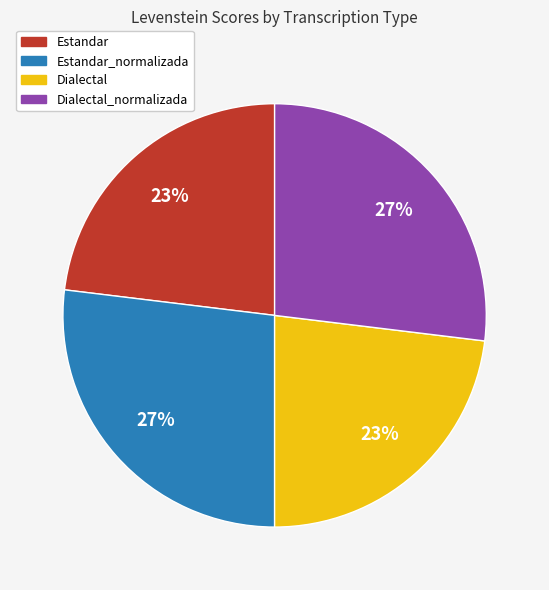

What is the ratio of the value at Dialectal_normalizada to the value at Estandar_normalizada?

1.0